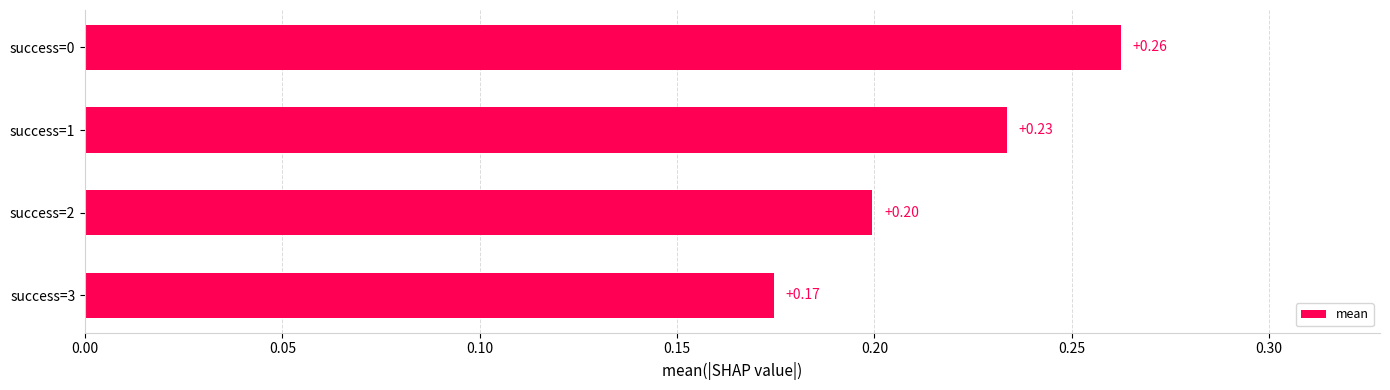

At which category does the chart reach its minimum across all series?

success=3